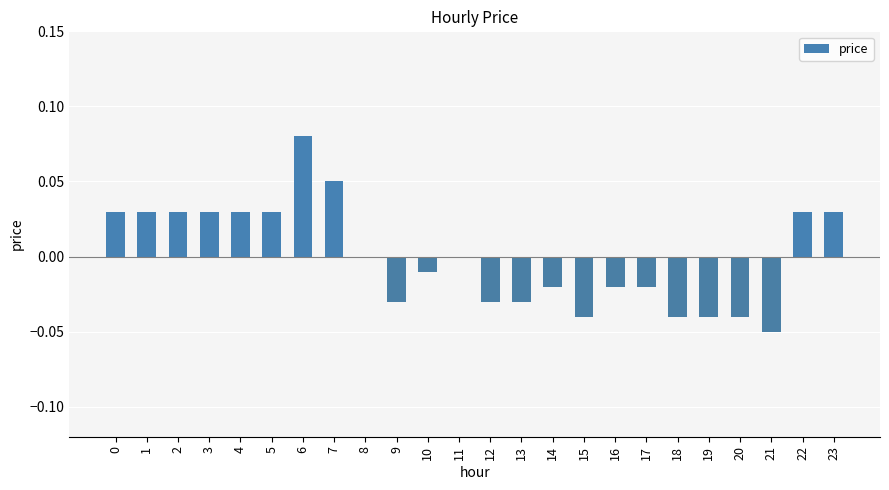

Between 9 and 4, which is larger?

4